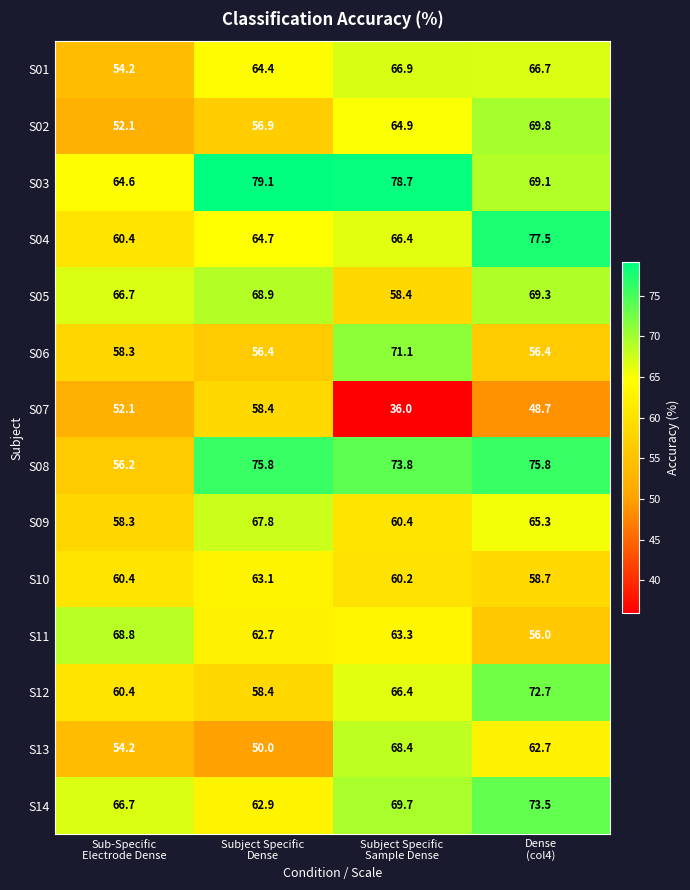

Rank the series by their maximum value, from lowest to highest.

S07, S10, S01, S09, S13, S11, S05, S02, S06, S12, S14, S08, S04, S03